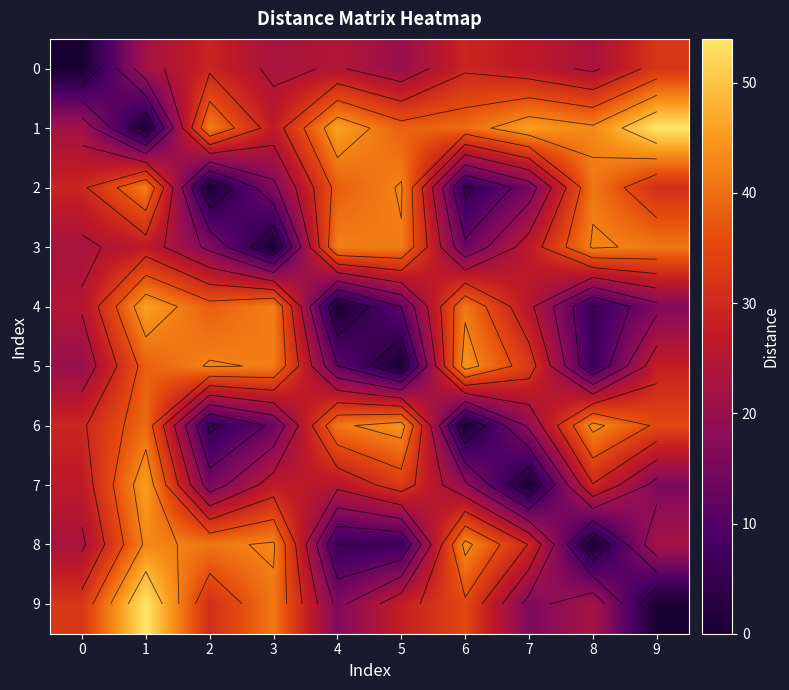

How many data points does each series have?

10